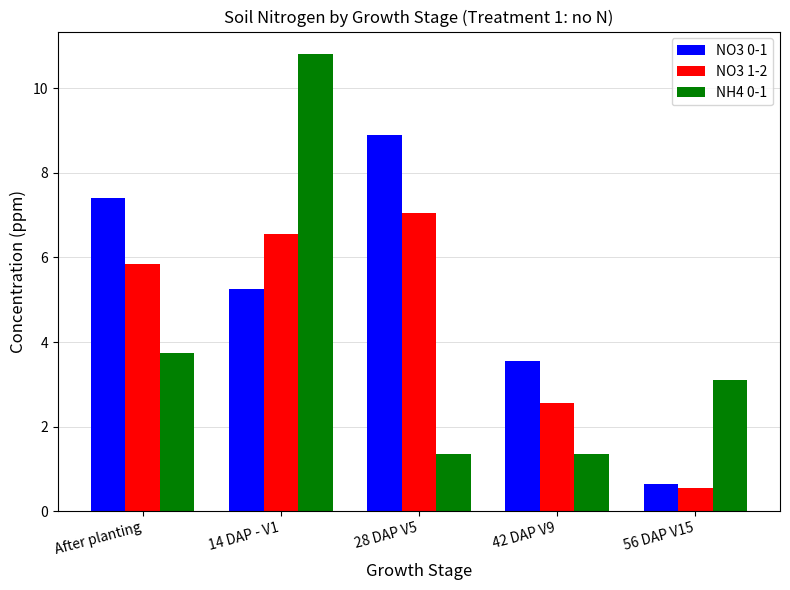

What is the difference between the maximum and minimum values in the NO3 1-2 series?

6.5